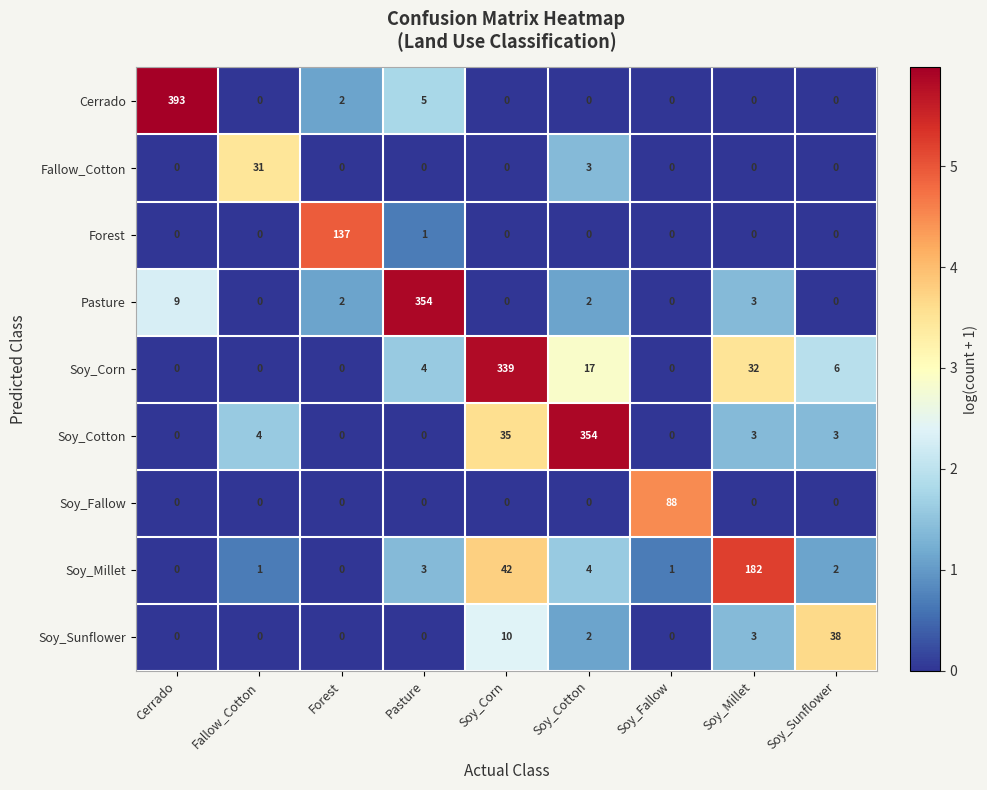

What is the difference between the maximum and minimum values in the Soy_Millet series?

182